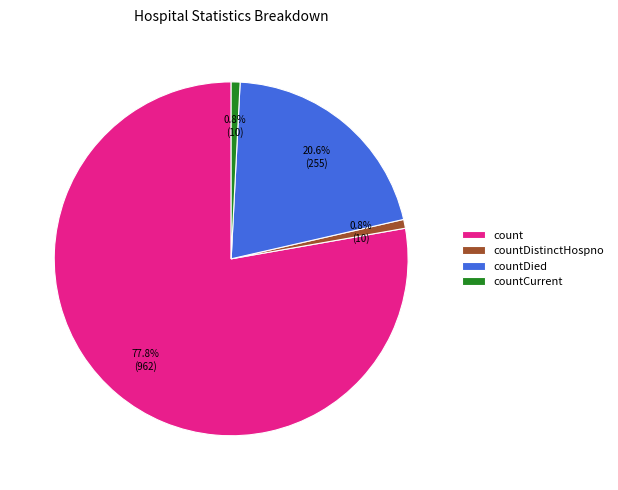

What is the total percentage of countDied and countCurrent?

21.4%